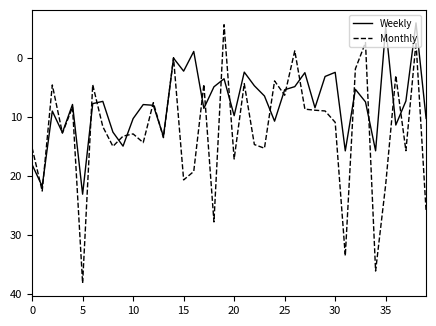

Rank the series by their maximum value, from highest to lowest.

Monthly, Weekly